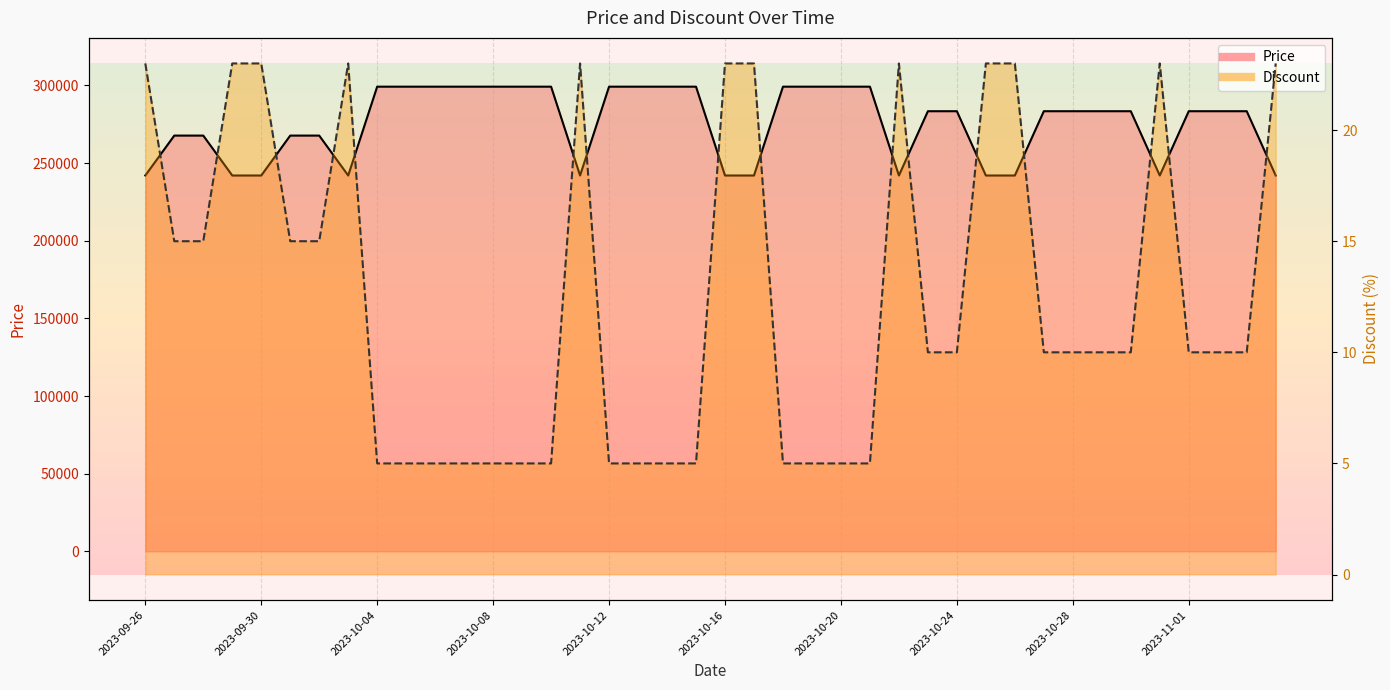

Reading right to left, list all the values displayed in this chart.

Price: 2023-11-04=242000	2023-11-03=283400	2023-11-02=283400	2023-11-01=283400	2023-10-31=242000	2023-10-30=283400	2023-10-29=283400	2023-10-28=283400	2023-10-27=283400	2023-10-26=242000	2023-10-25=242000	2023-10-24=283400	2023-10-23=283400	2023-10-22=242000	2023-10-21=299200	2023-10-20=299200	2023-10-19=299200	2023-10-18=299200	2023-10-17=242000	2023-10-16=242000	2023-10-15=299200	2023-10-14=299200	2023-10-13=299200	2023-10-12=299200	2023-10-11=242000	2023-10-10=299200	2023-10-09=299200	2023-10-08=299200	2023-10-07=299200	2023-10-06=299200	2023-10-05=299200	2023-10-04=299200	2023-10-03=242000	2023-10-02=267700	2023-10-01=267700	2023-09-30=242000	2023-09-29=242000	2023-09-28=267700	2023-09-27=267700	2023-09-26=242000
Discount: 2023-11-04=23	2023-11-03=10	2023-11-02=10	2023-11-01=10	2023-10-31=23	2023-10-30=10	2023-10-29=10	2023-10-28=10	2023-10-27=10	2023-10-26=23	2023-10-25=23	2023-10-24=10	2023-10-23=10	2023-10-22=23	2023-10-21=5	2023-10-20=5	2023-10-19=5	2023-10-18=5	2023-10-17=23	2023-10-16=23	2023-10-15=5	2023-10-14=5	2023-10-13=5	2023-10-12=5	2023-10-11=23	2023-10-10=5	2023-10-09=5	2023-10-08=5	2023-10-07=5	2023-10-06=5	2023-10-05=5	2023-10-04=5	2023-10-03=23	2023-10-02=15	2023-10-01=15	2023-09-30=23	2023-09-29=23	2023-09-28=15	2023-09-27=15	2023-09-26=23